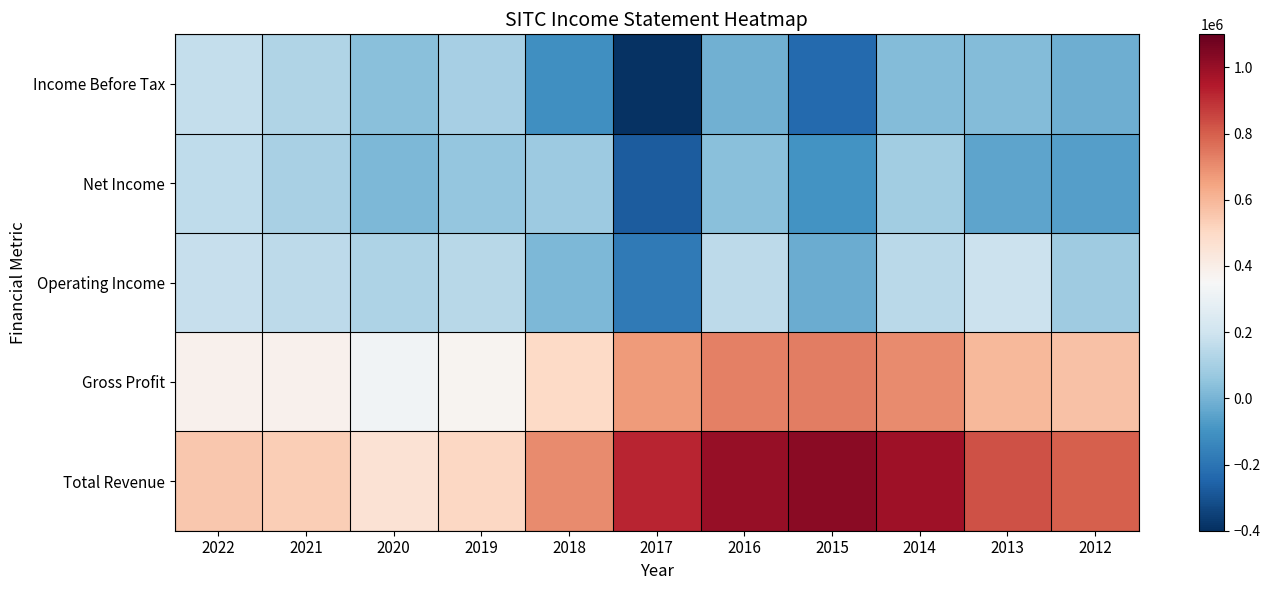

At which category is the sum across all series the highest?

2014